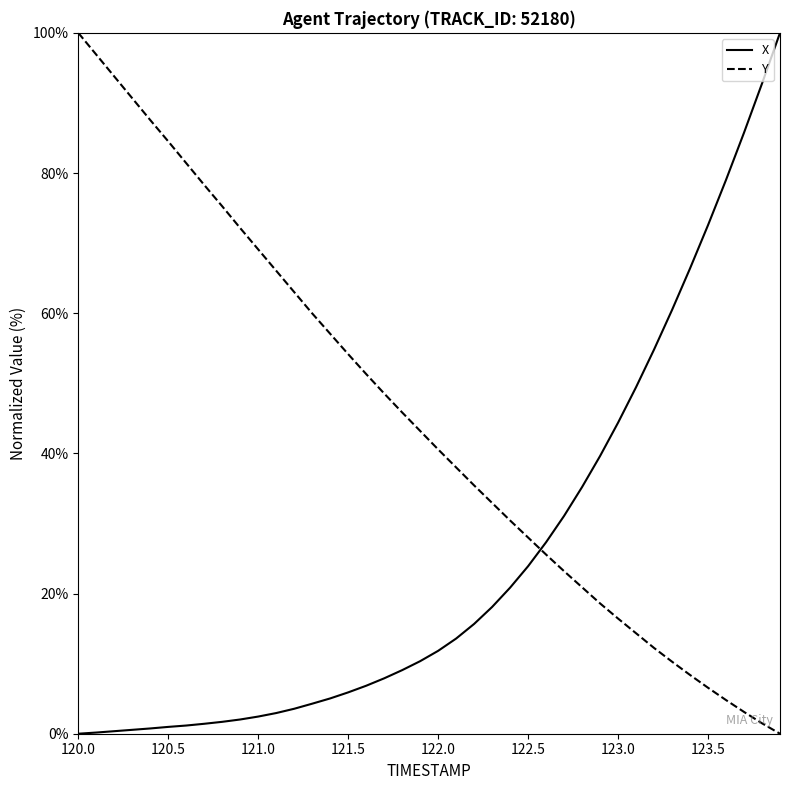

Which series has the largest total across all categories?

Y